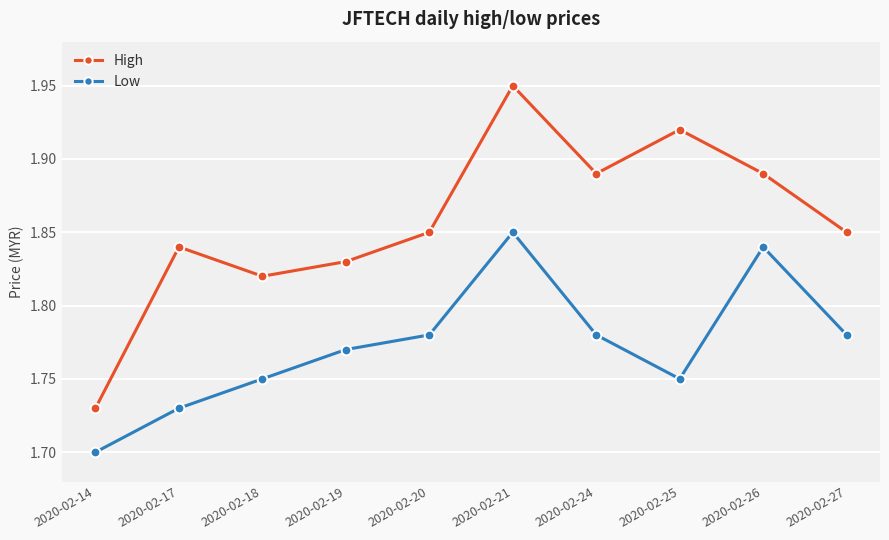

At which category does the chart reach its minimum across all series?

2020-02-14